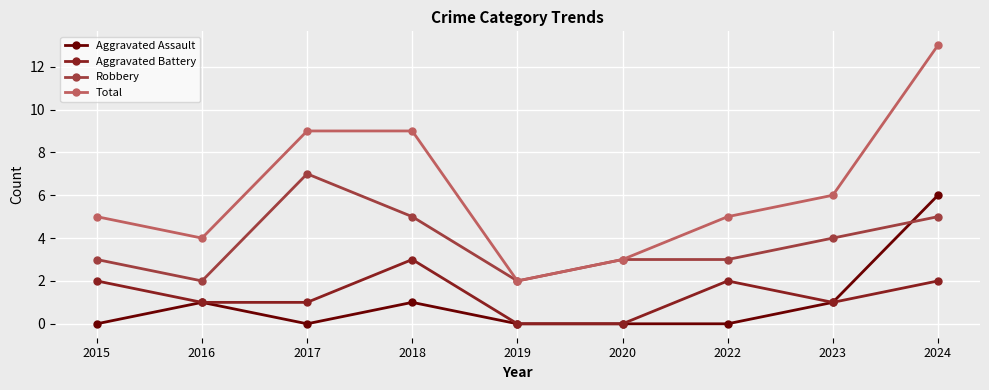

What is the difference between the Aggravated Battery values at 2018 and 2022?

1